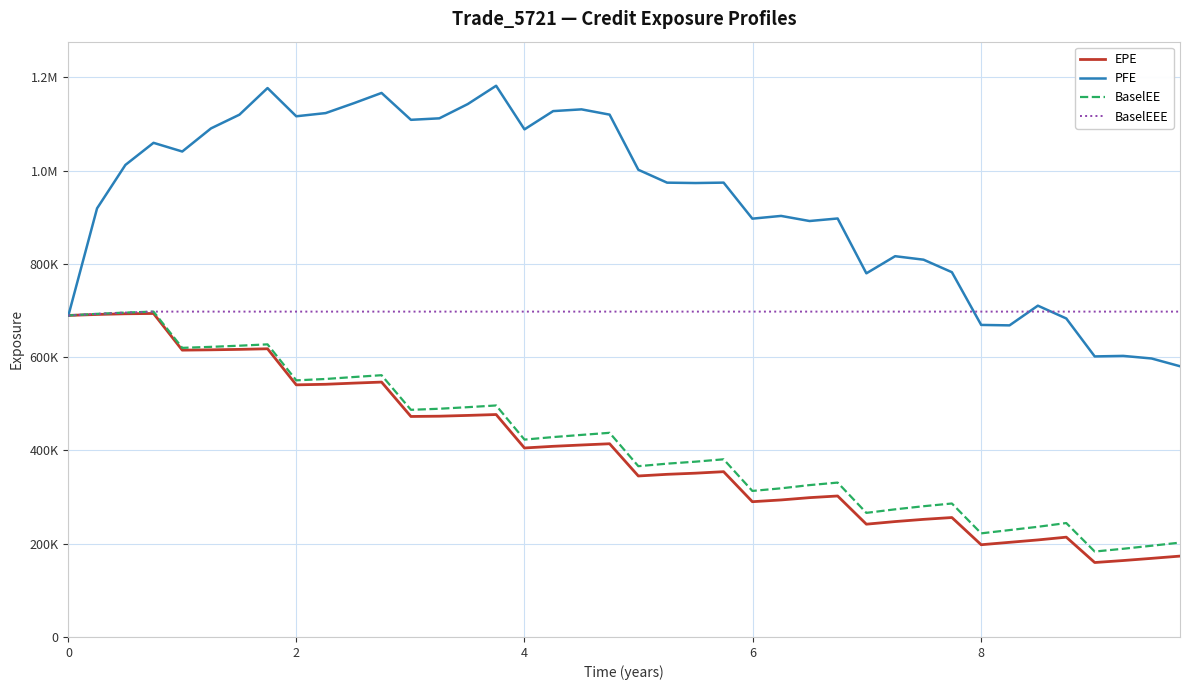

What are all the series names shown in the legend?

EPE, PFE, BaselEE, BaselEEE